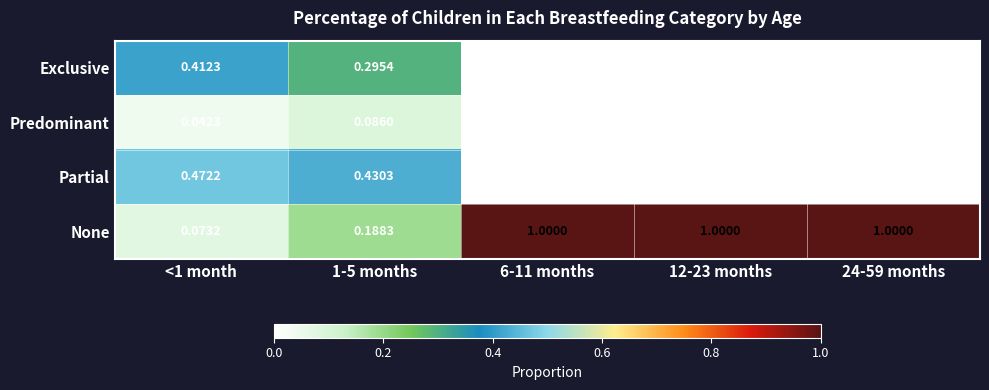

Which series has the widest spread of values?

None